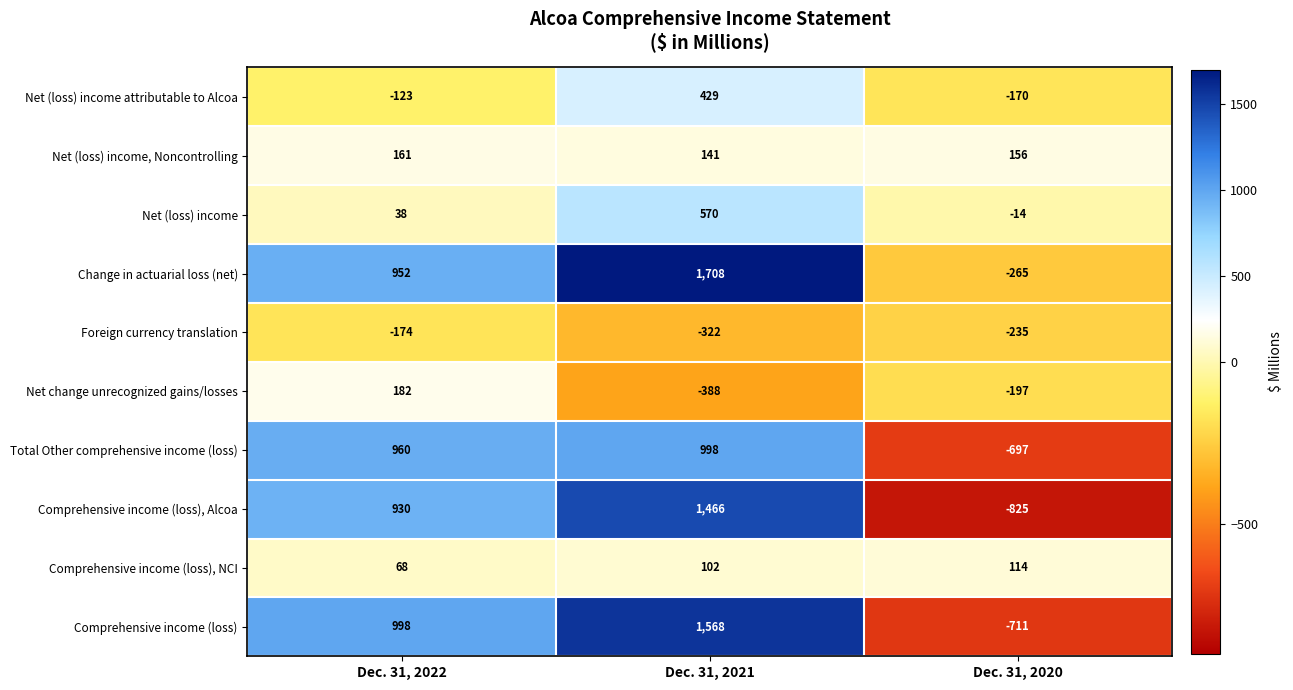

List the series in order of their peak value, lowest first.

Foreign currency translation, Comprehensive income (loss), NCI, Net (loss) income, Noncontrolling, Net change unrecognized gains/losses, Net (loss) income attributable to Alcoa, Net (loss) income, Total Other comprehensive income (loss), Comprehensive income (loss), Alcoa, Comprehensive income (loss), Change in actuarial loss (net)